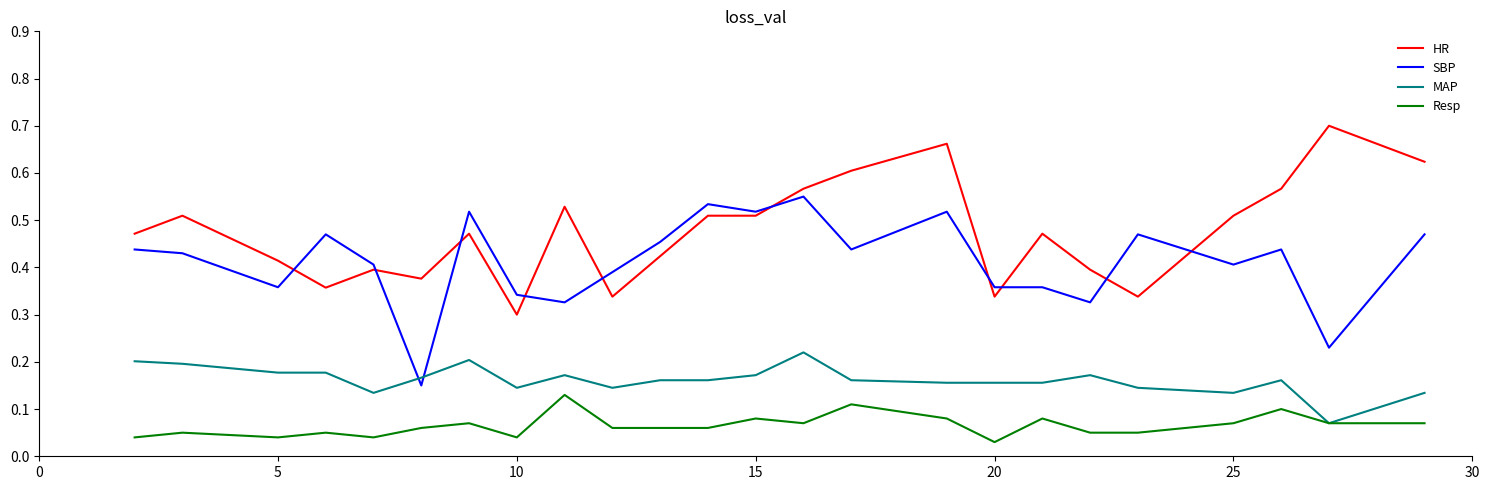

List the series in order of their peak value, highest first.

HR, SBP, MAP, Resp